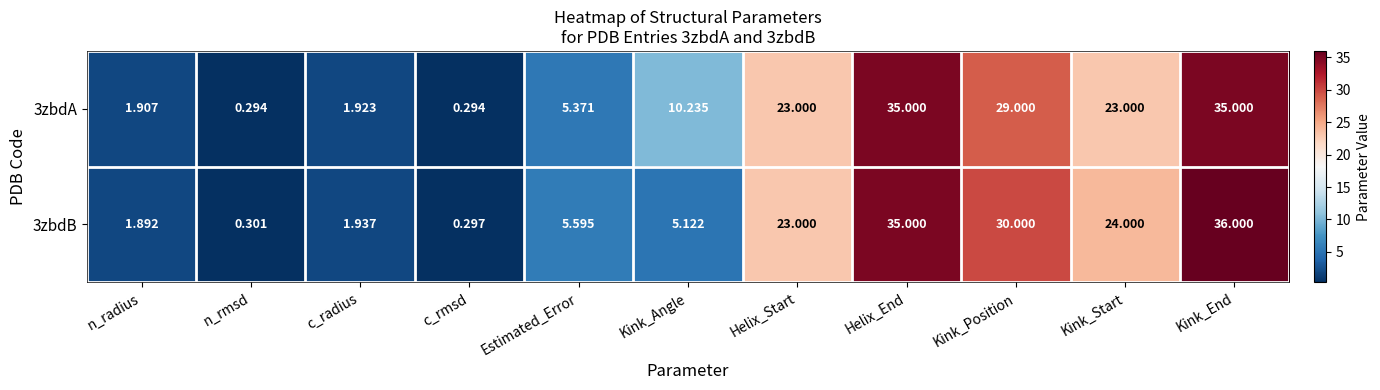

What is the difference between the highest and lowest values at Kink_End?

1.0